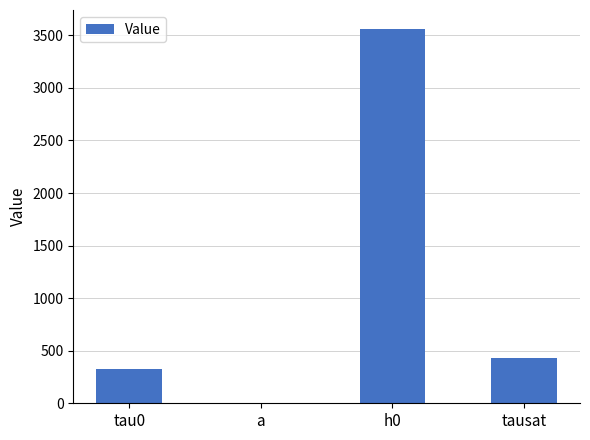

Approximately how many times larger is the value at tau0 compared to h0?

0.1